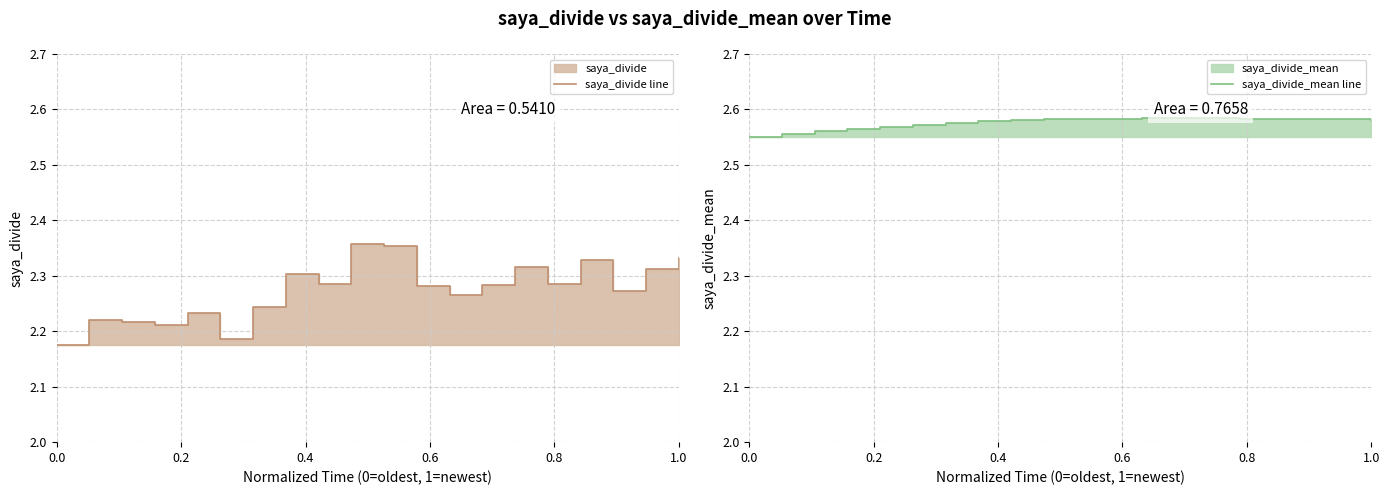

True or false: saya_divide_mean line and saya_divide line cross at least once.

False